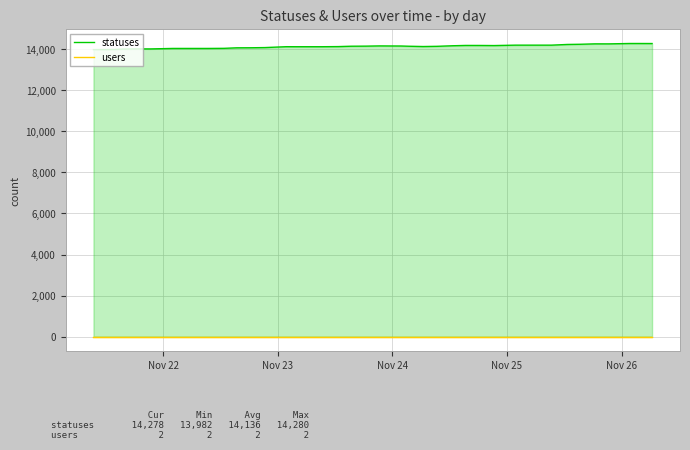

List the series in order of their overall mean, lowest first.

users, statuses